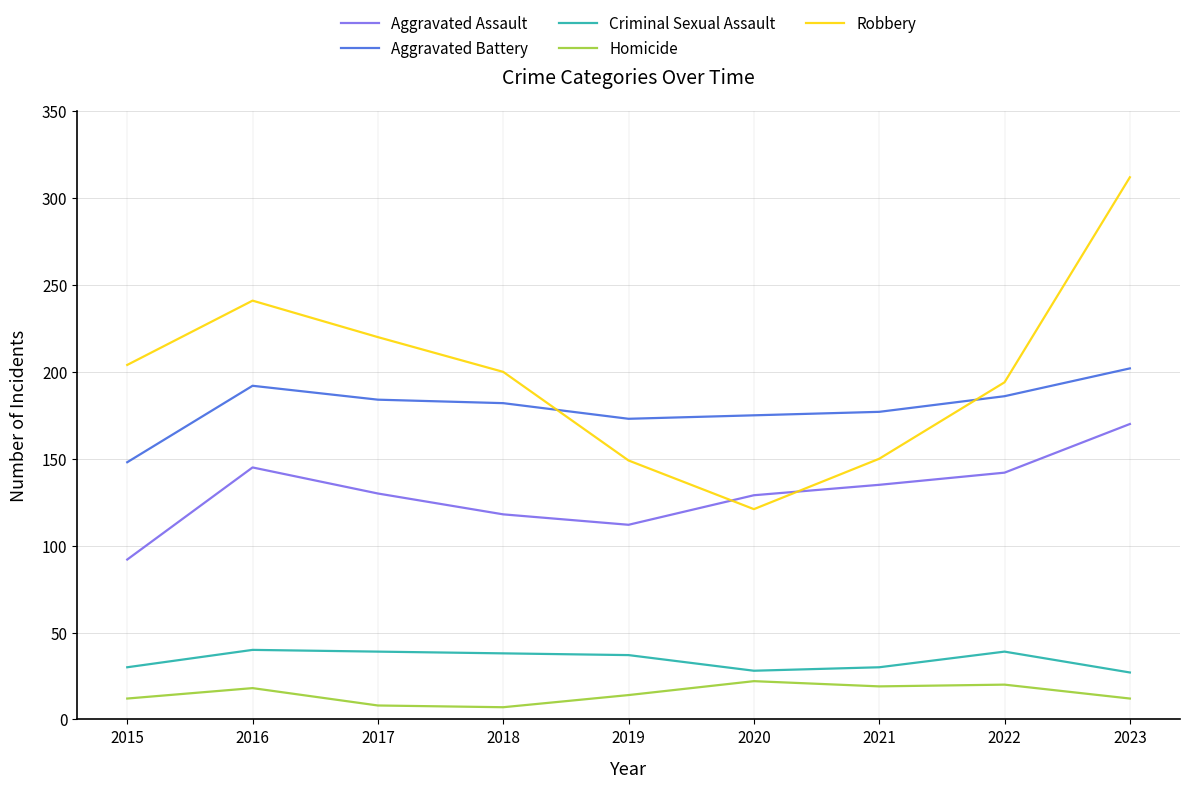

Is it true that Aggravated Assault equals 142 at 2022?

True